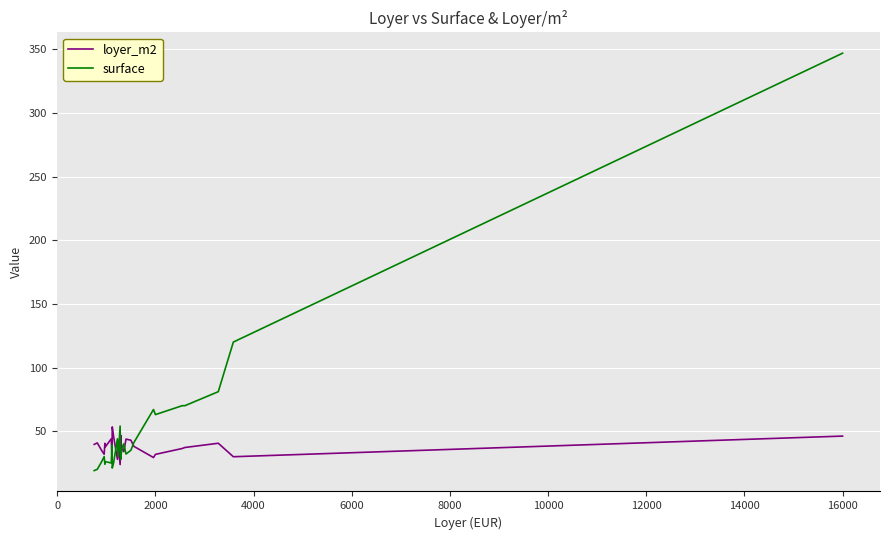

Which series has the largest range (max minus min)?

surface